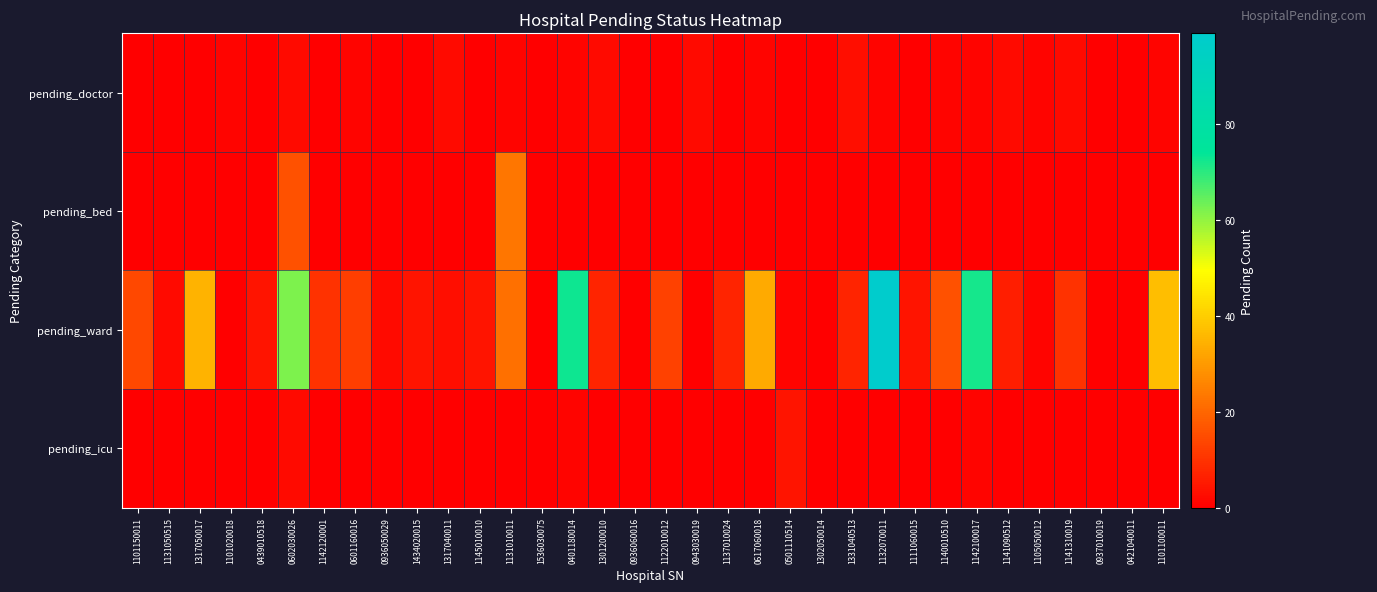

Which series has the largest total across all categories?

pending_ward